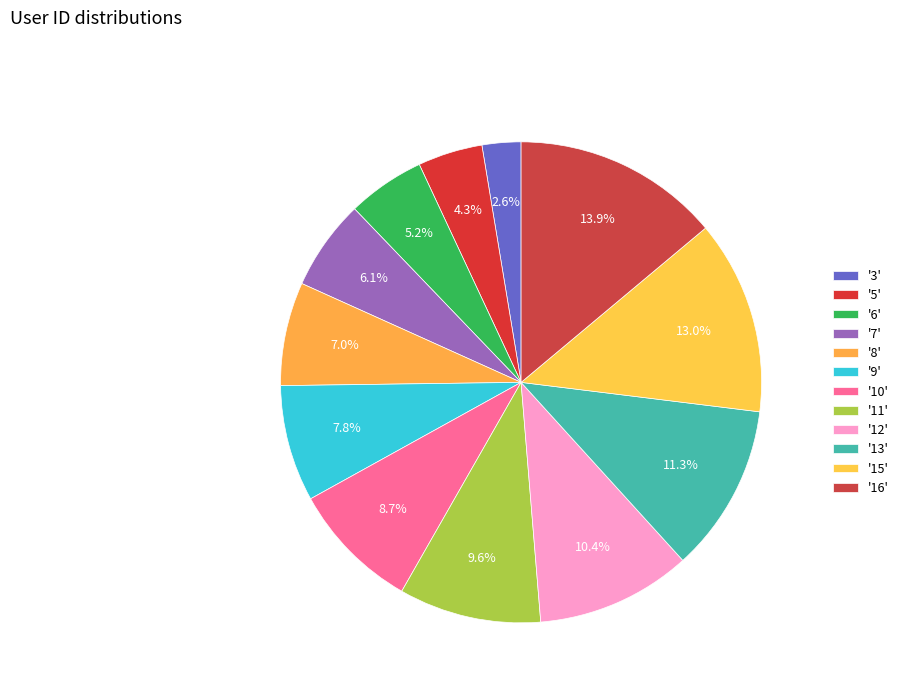

What is the largest slice in the pie chart?

16